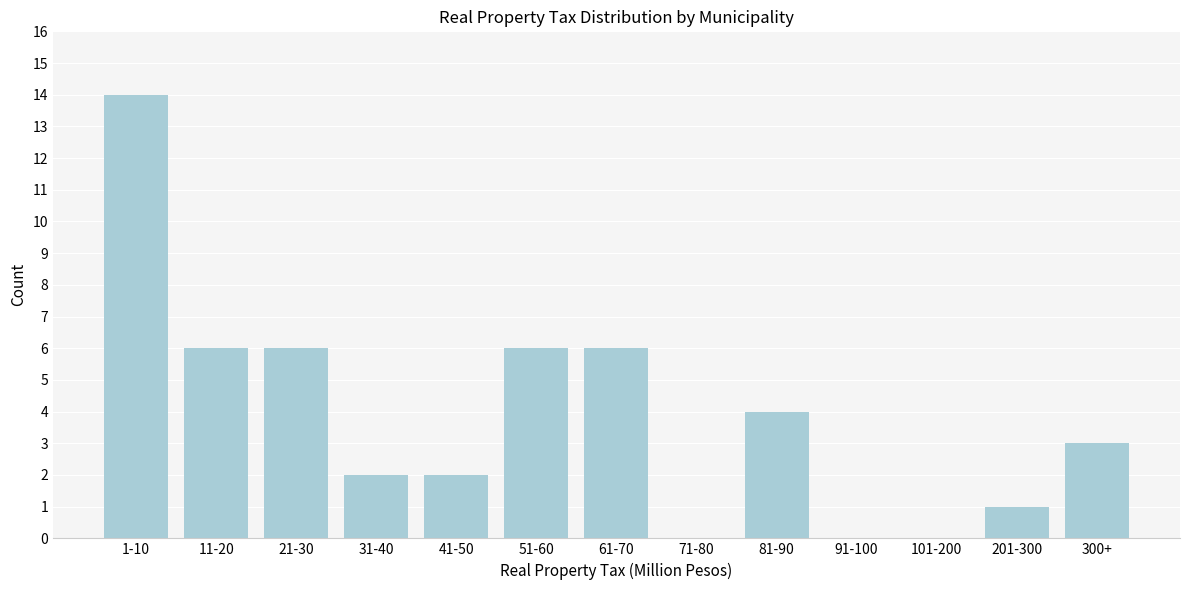

Reading left to right, extract all data points from this chart.

1-10=14	11-20=6	21-30=6	31-40=2	41-50=2	51-60=6	61-70=6	71-80=0	81-90=4	91-100=0	101-200=0	201-300=1	300+=3